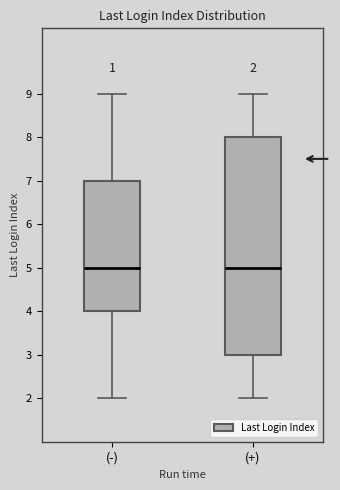

Comparing the boxes themselves (not the whiskers), which one is the tallest?

(+)